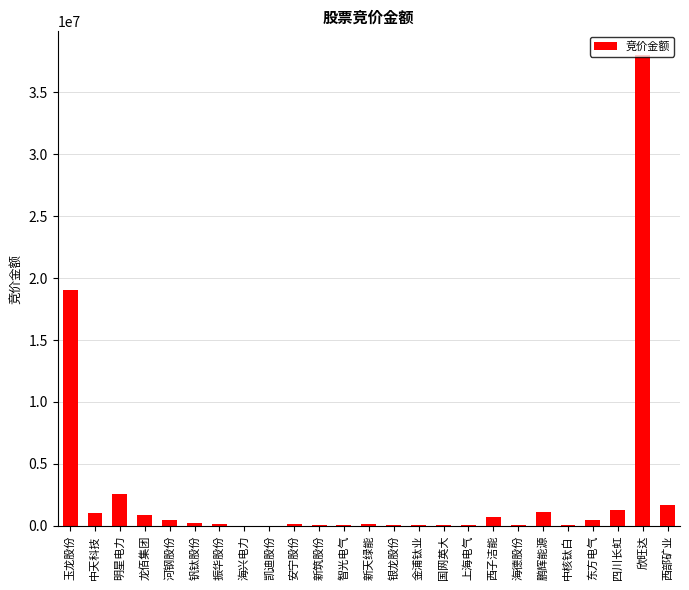

What value does the data have at 上海电气, to the nearest 100?

94800